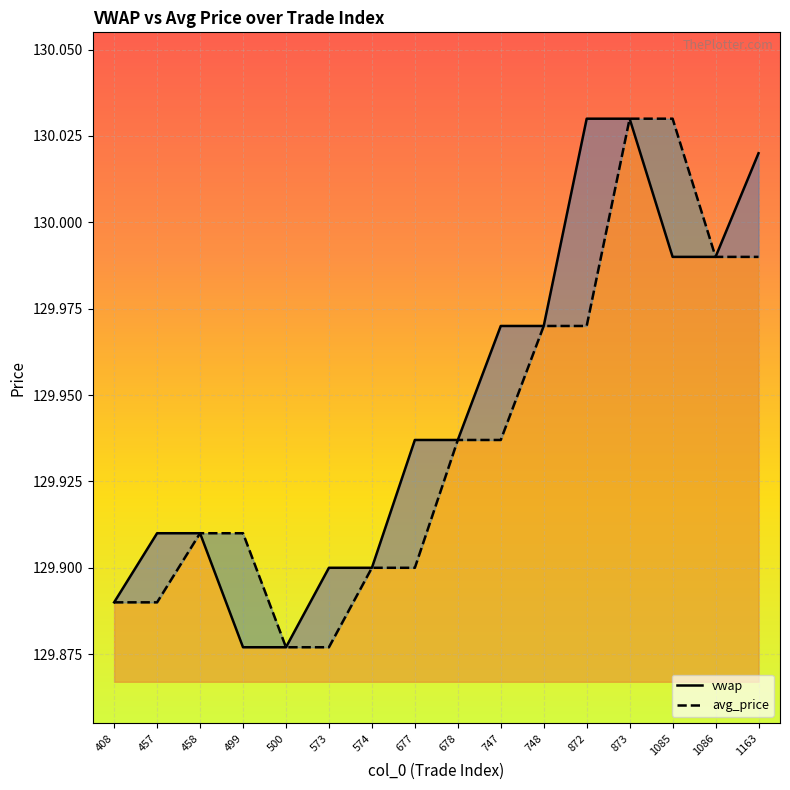

Which category has the highest value in the vwap series?

872